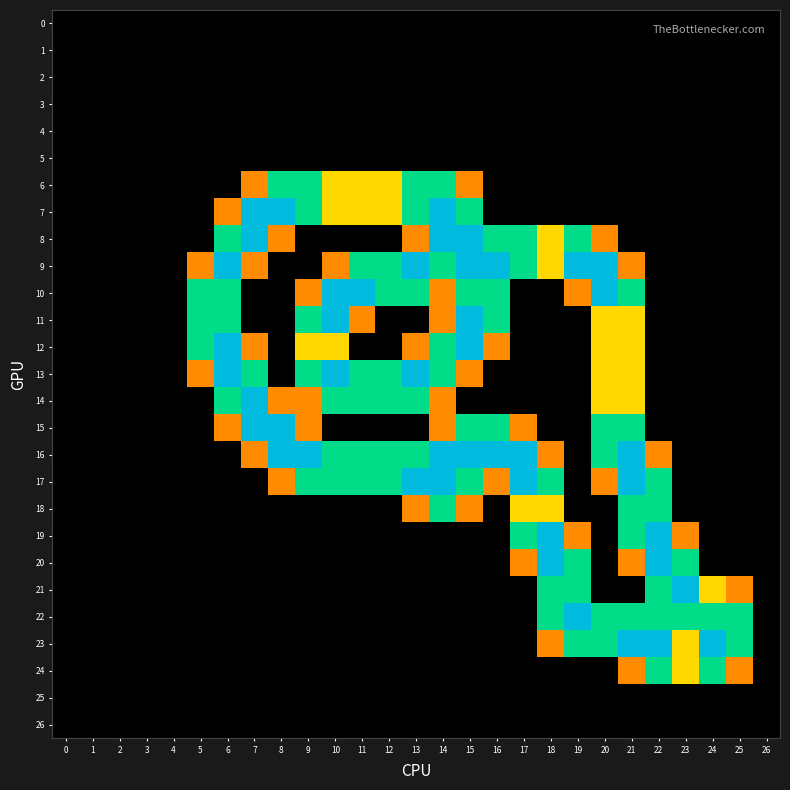

Count the number of data series in this chart.

27